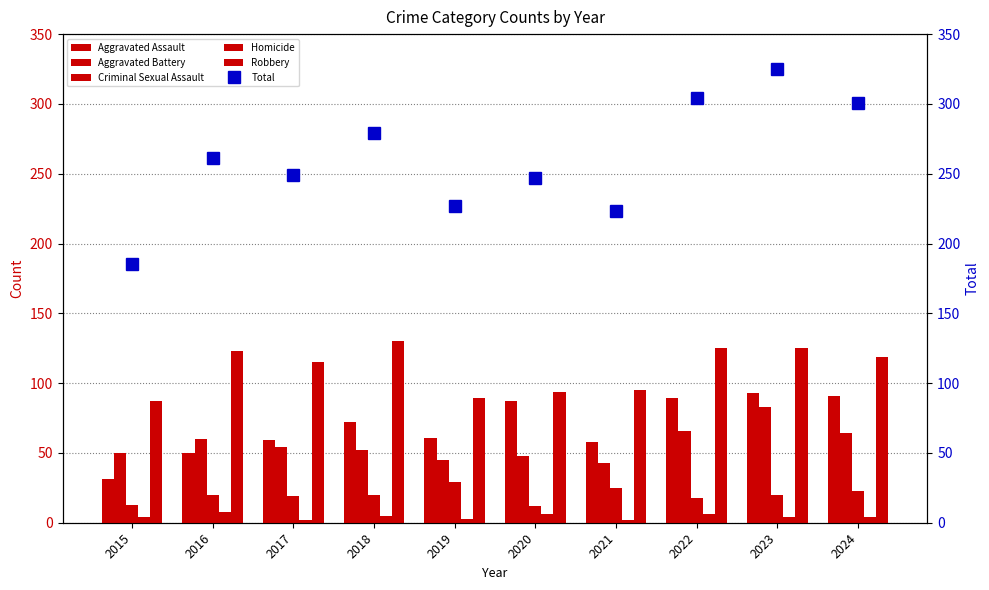

The Homicide series shows 4 at 2020. True or false?

False